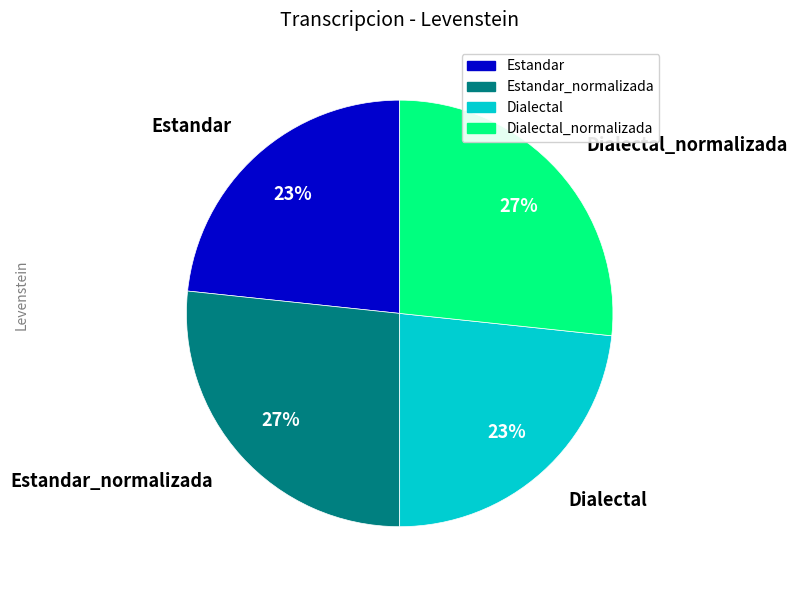

To the nearest percent, what portion does Dialectal represent?

23%